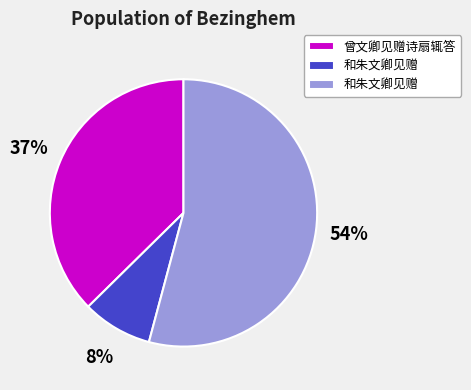

How many segments does this pie chart have?

3